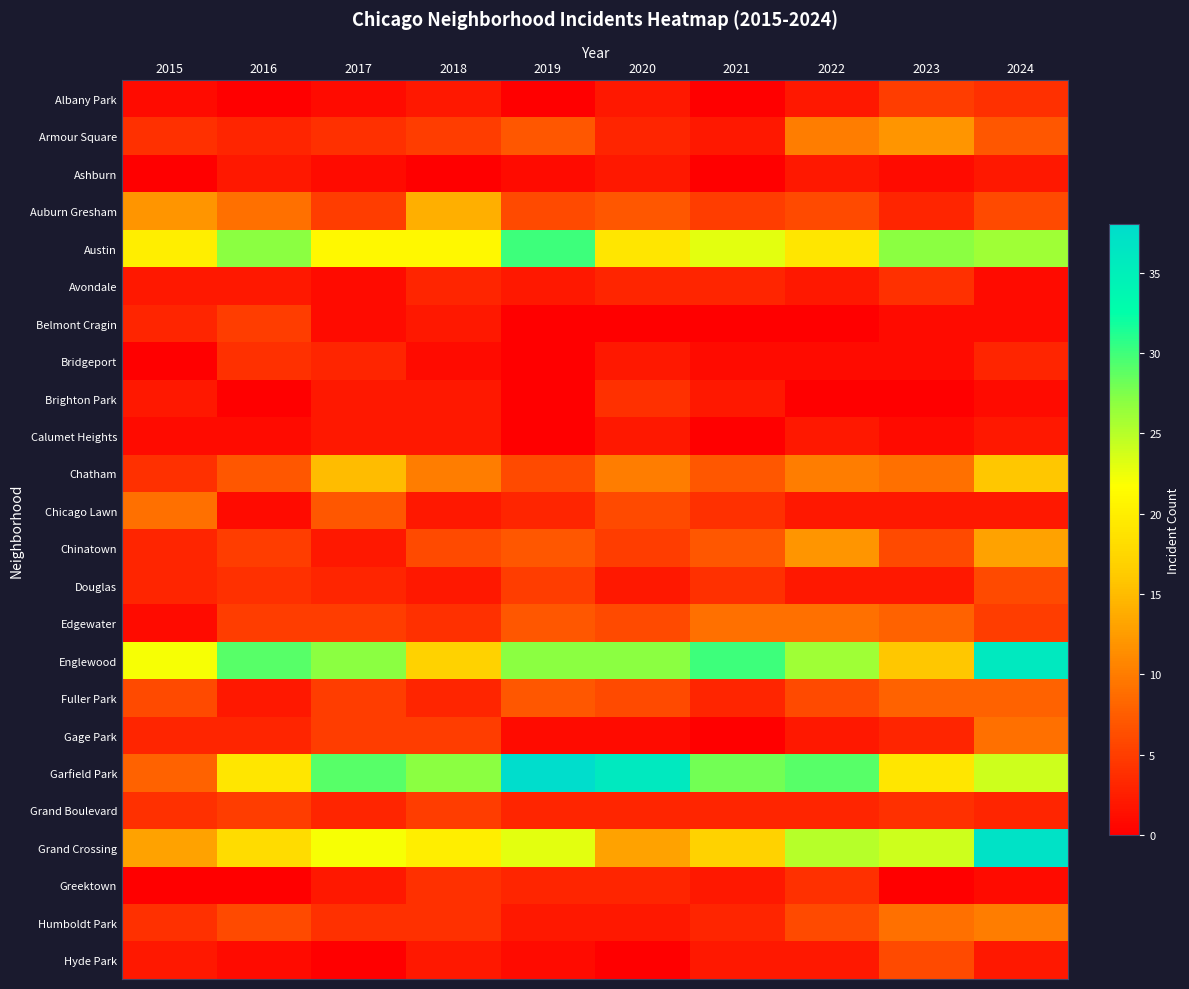

How many series are shown in this chart?

24